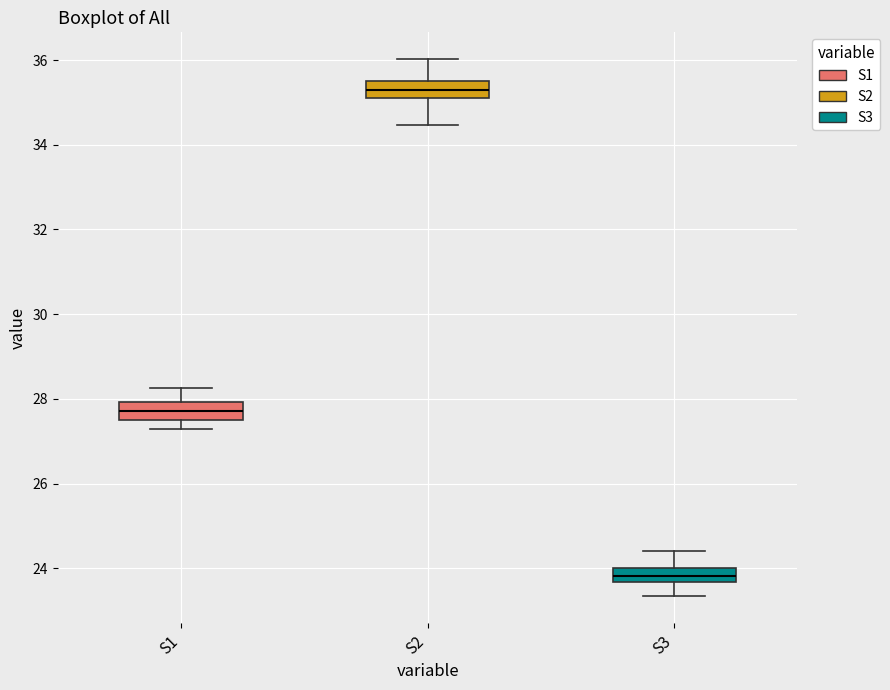

Where is the upper edge of the box for S2 on the y-axis? The values are not printed on the chart, so give them approximately, as read against the axis.

35.6